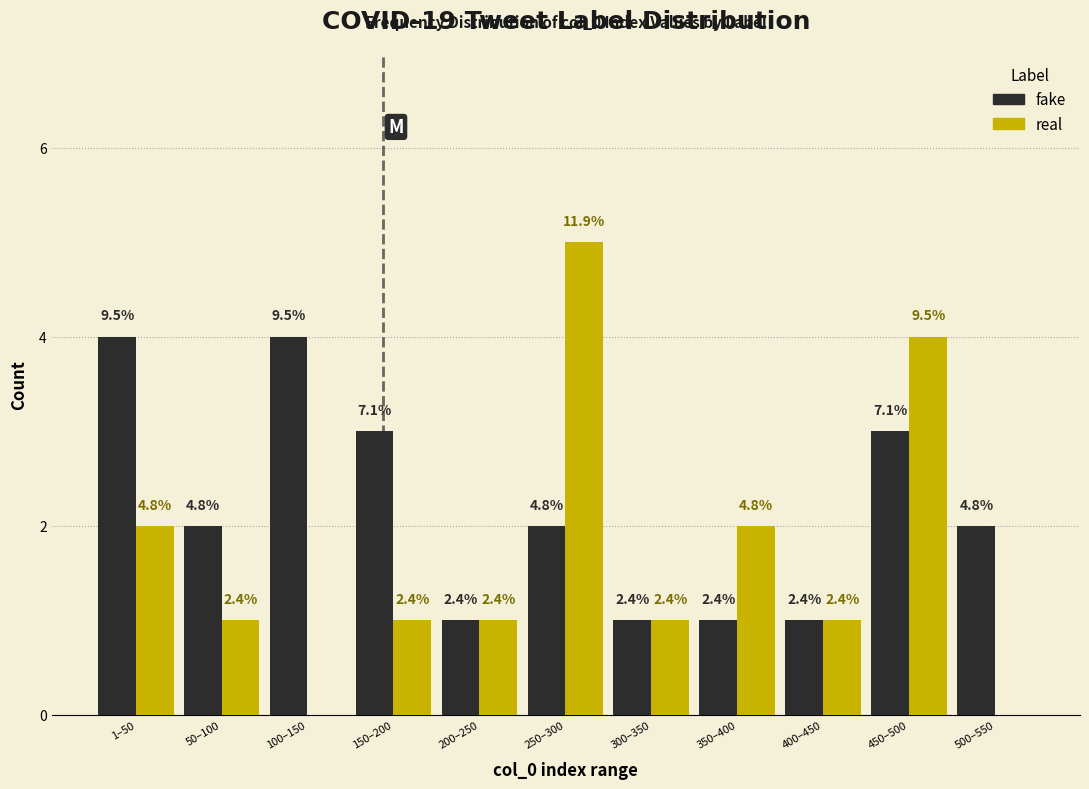

What are all the series names shown in the legend?

fake, real